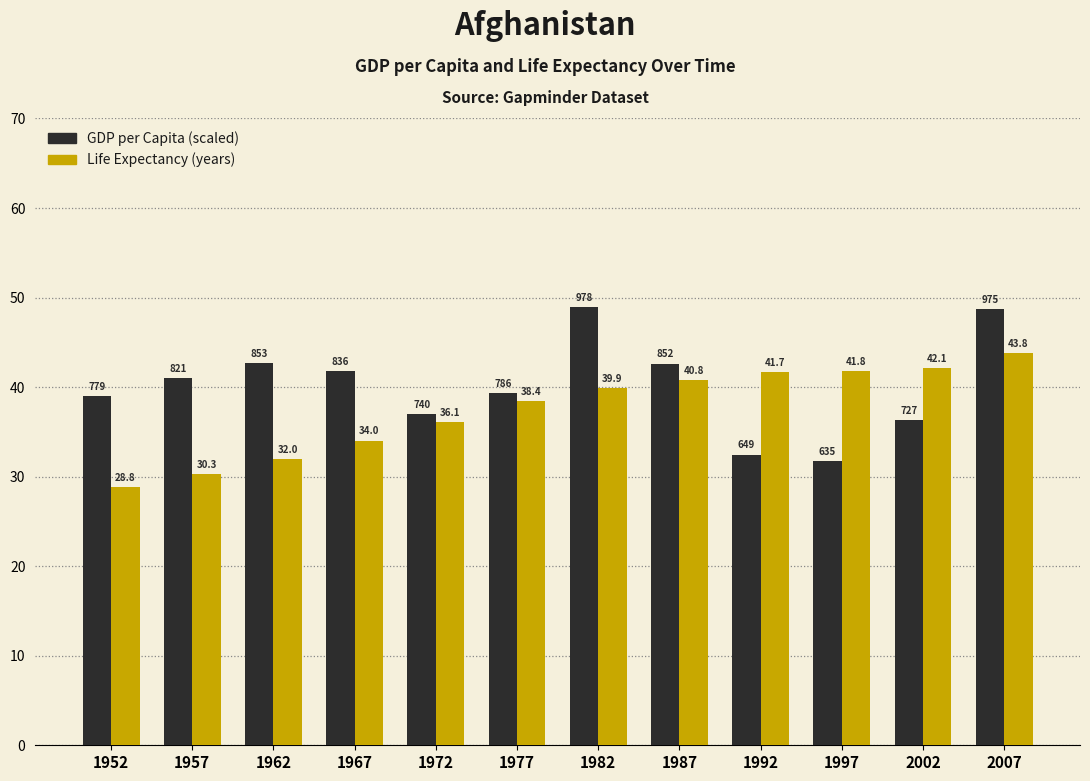

What is the greatest value displayed?

48.9